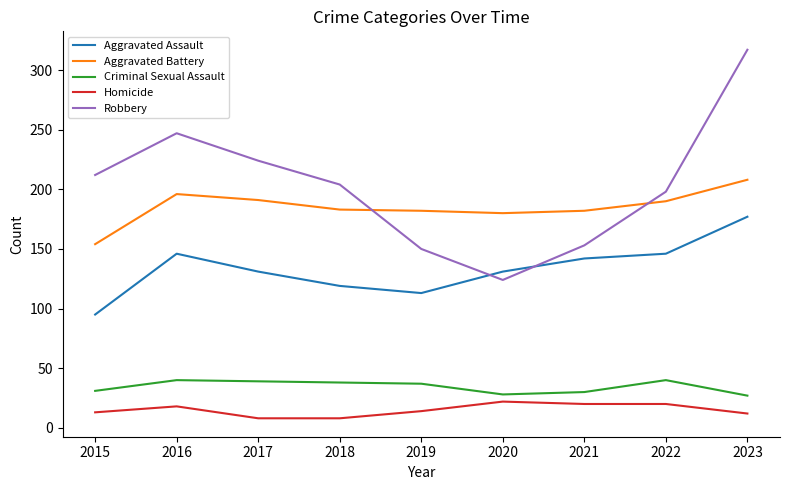

What is the maximum value shown in the chart?

317